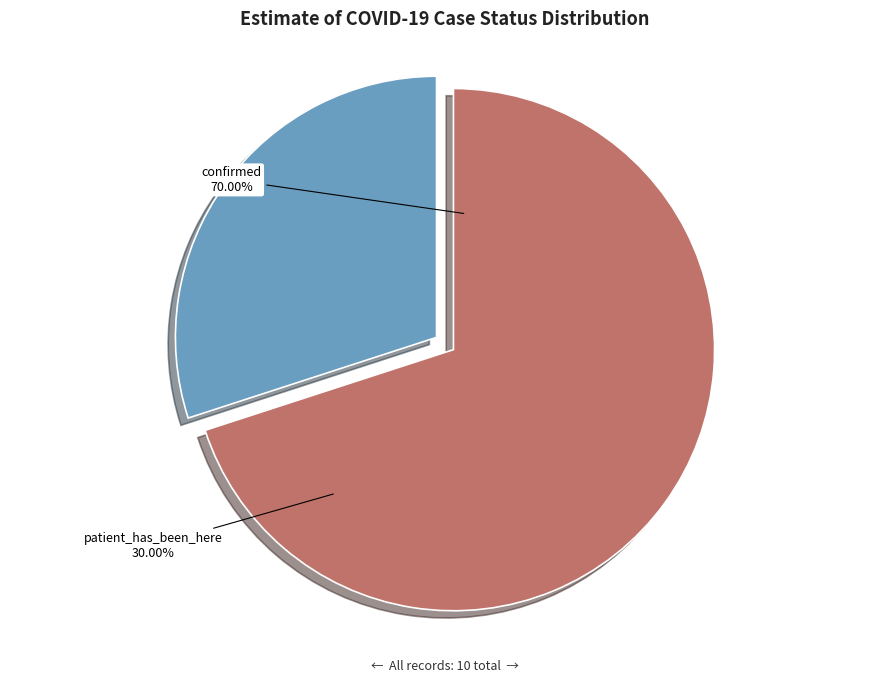

Is there any slice that represents more than half of the pie?

Yes